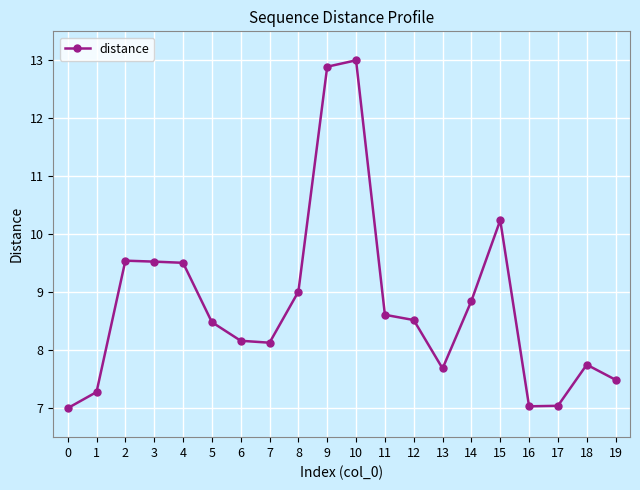

What is the difference between the maximum and minimum values?

6.0